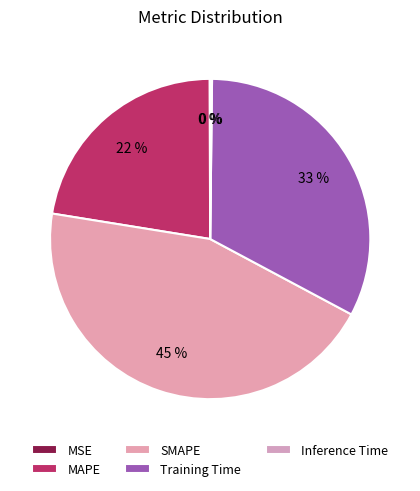

To the nearest percent, what is the combined percentage of MSE and MAPE?

22%